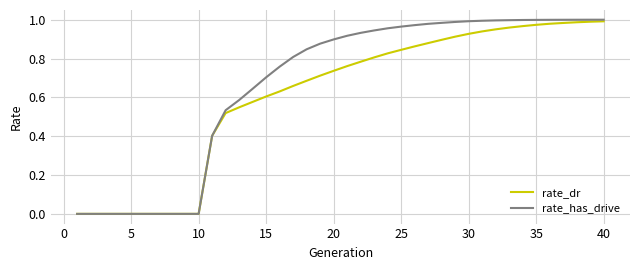

Which series has the largest total across all categories?

rate_has_drive